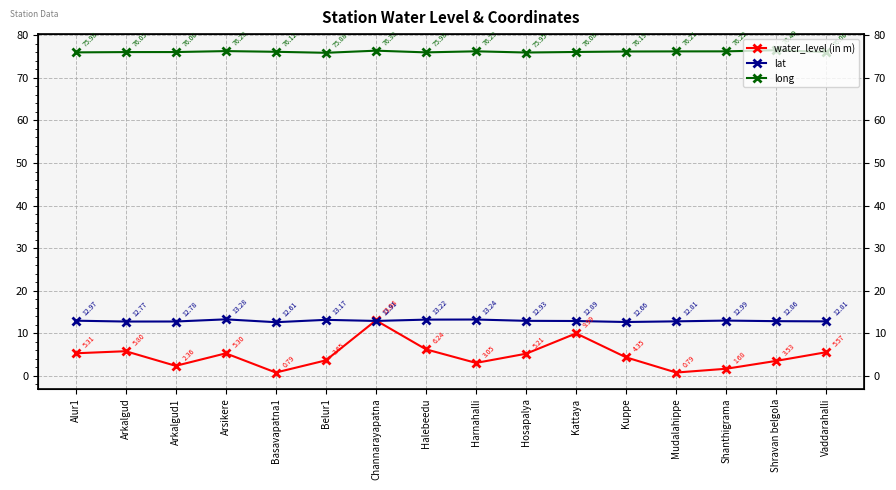

Where is lat nearest to the value 12?

Basavapatna1